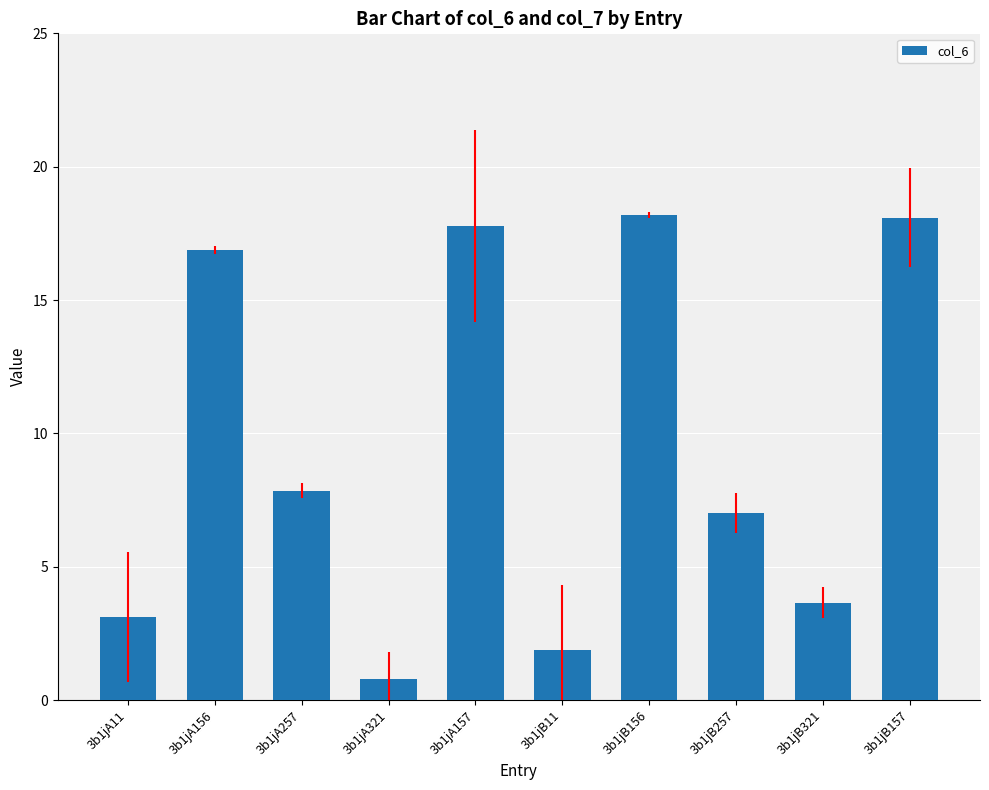

How many series are shown in this chart?

1